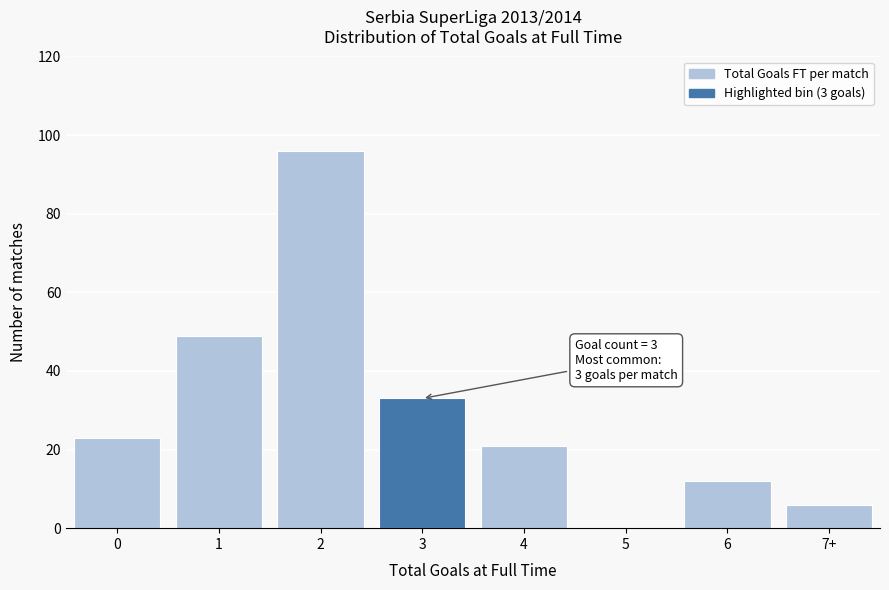

Reading left to right, list all the values displayed in this chart.

0=23	1=49	2=96	3=33	4=21	5=0	6=12	7+=6